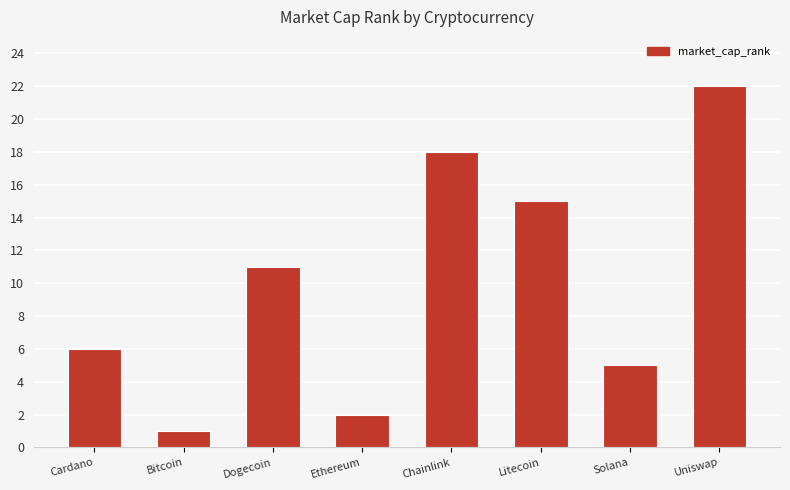

What position from the left is Uniswap?

8